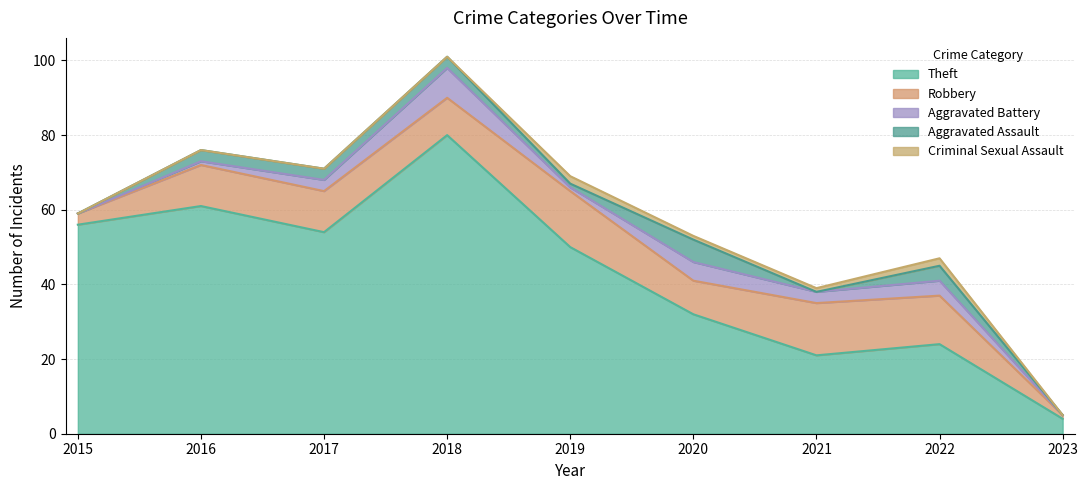

True or false: Aggravated Battery and Robbery intersect in this chart.

False